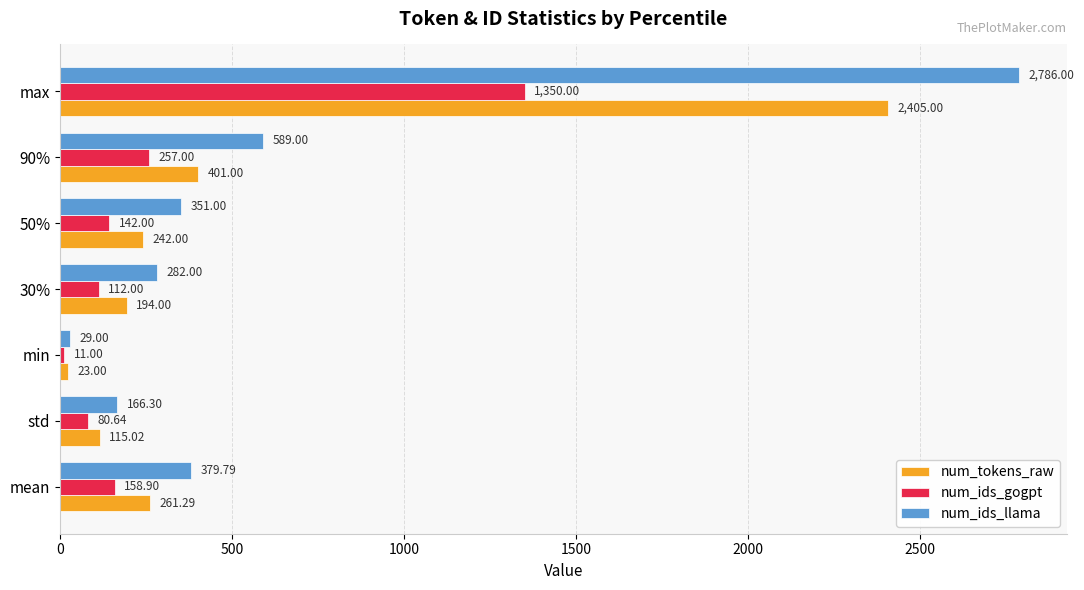

At which category does the chart reach its minimum across all series?

min